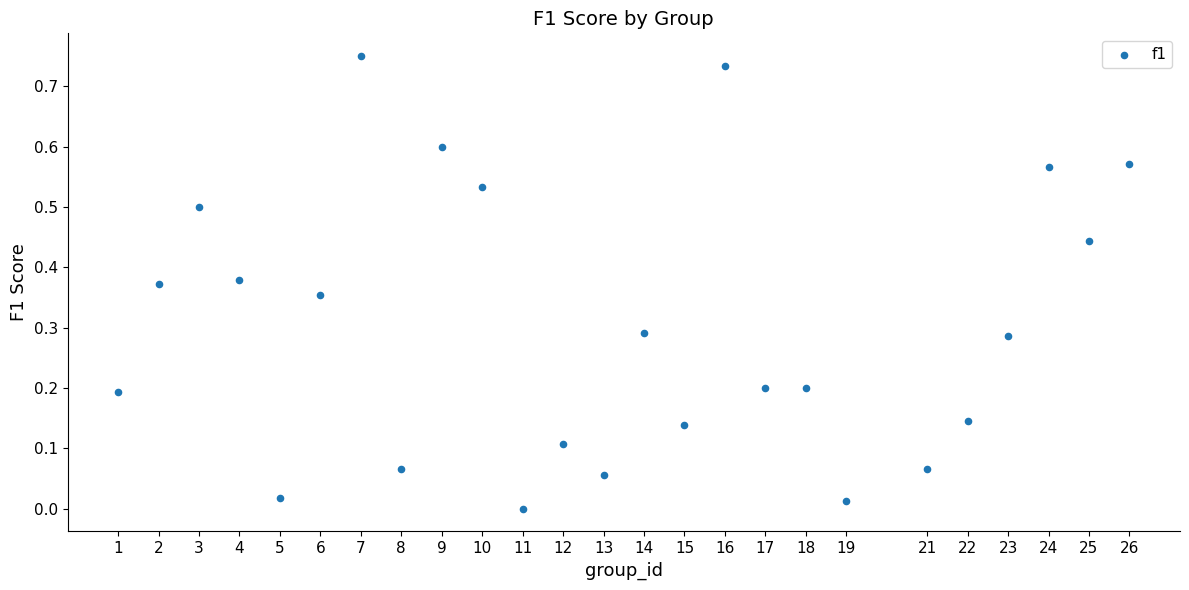

What is the range of X values (max minus min)?

25.0